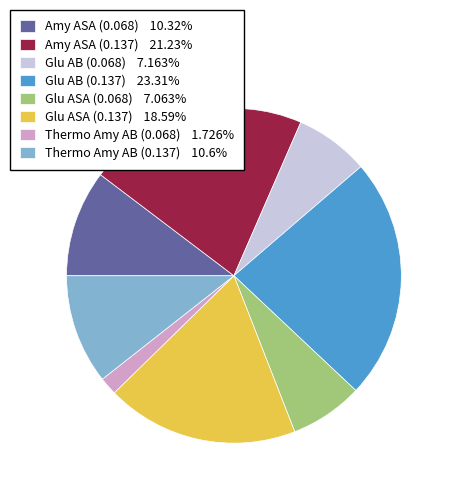

Does Glu ASA (0.137) account for over 50% of the chart?

No